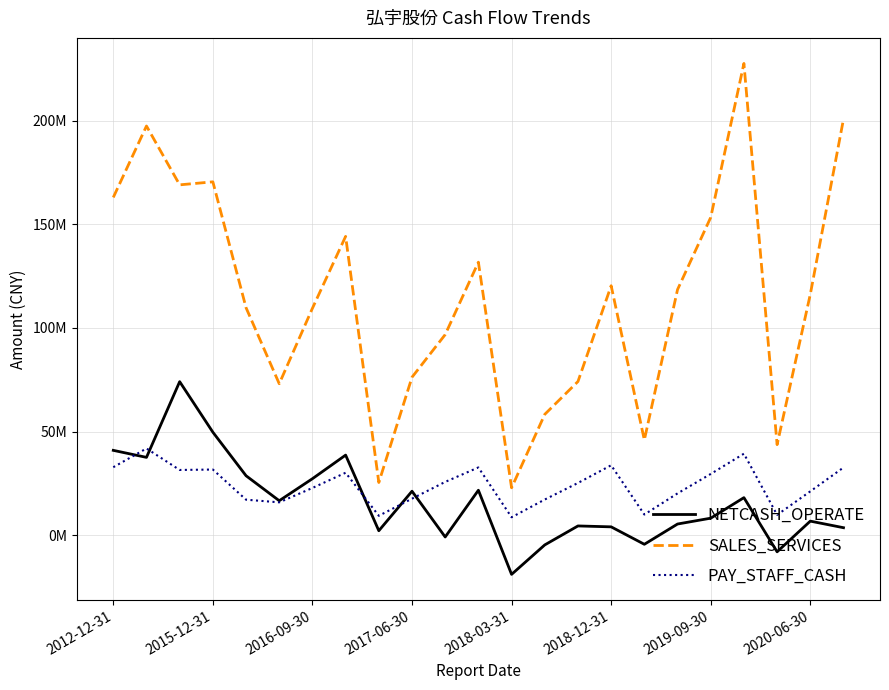

What are all the series names shown in the legend?

NETCASH_OPERATE, SALES_SERVICES, PAY_STAFF_CASH